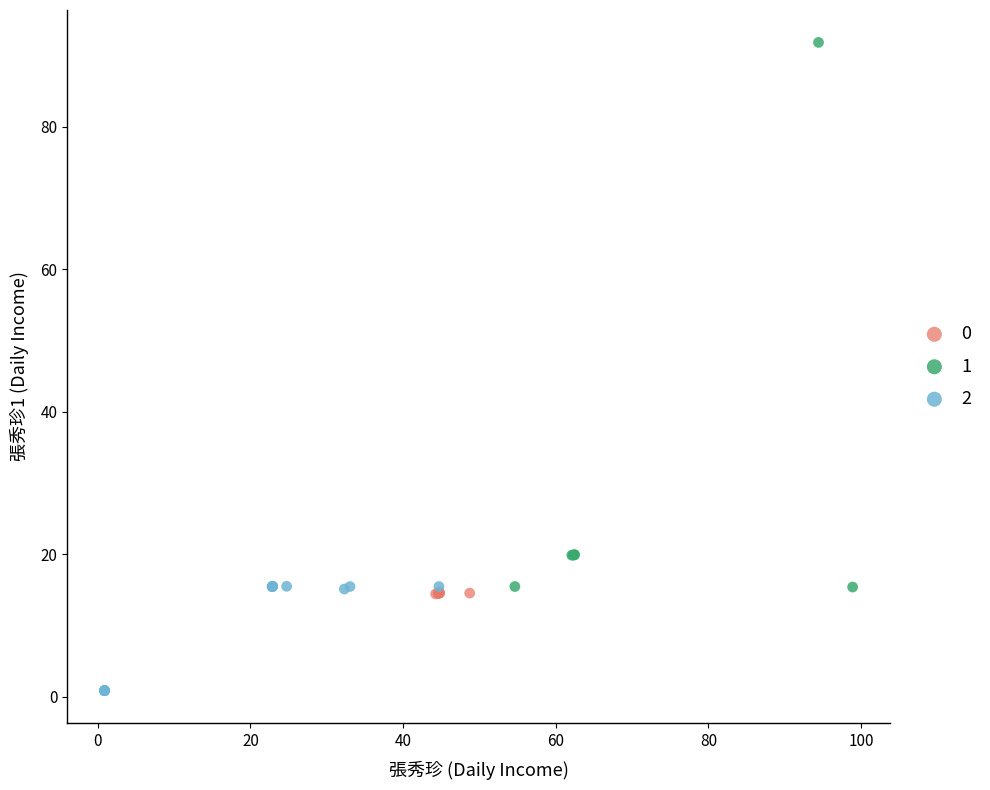

What are all the series names shown in the legend?

0, 1, 2